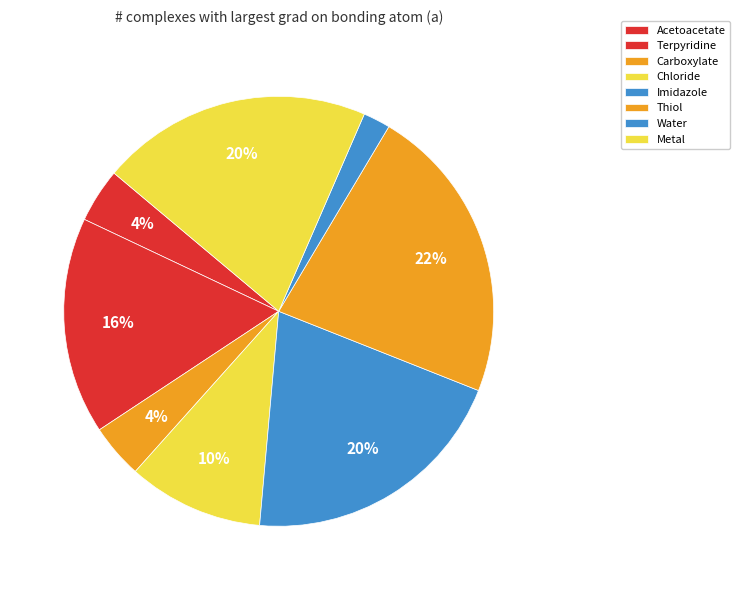

Which slice is the smallest?

Water